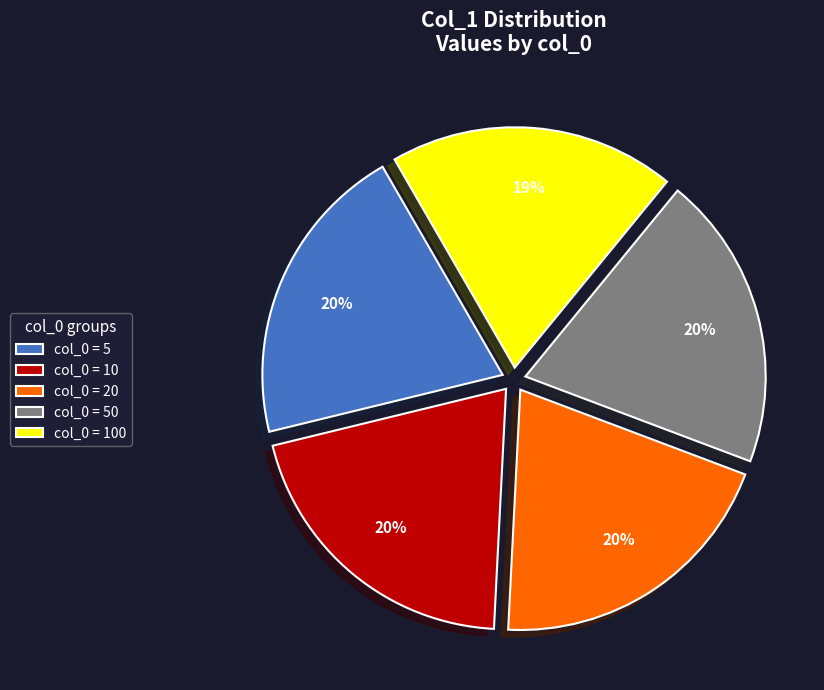

Which category has the smallest portion of the pie?

col_0 = 100